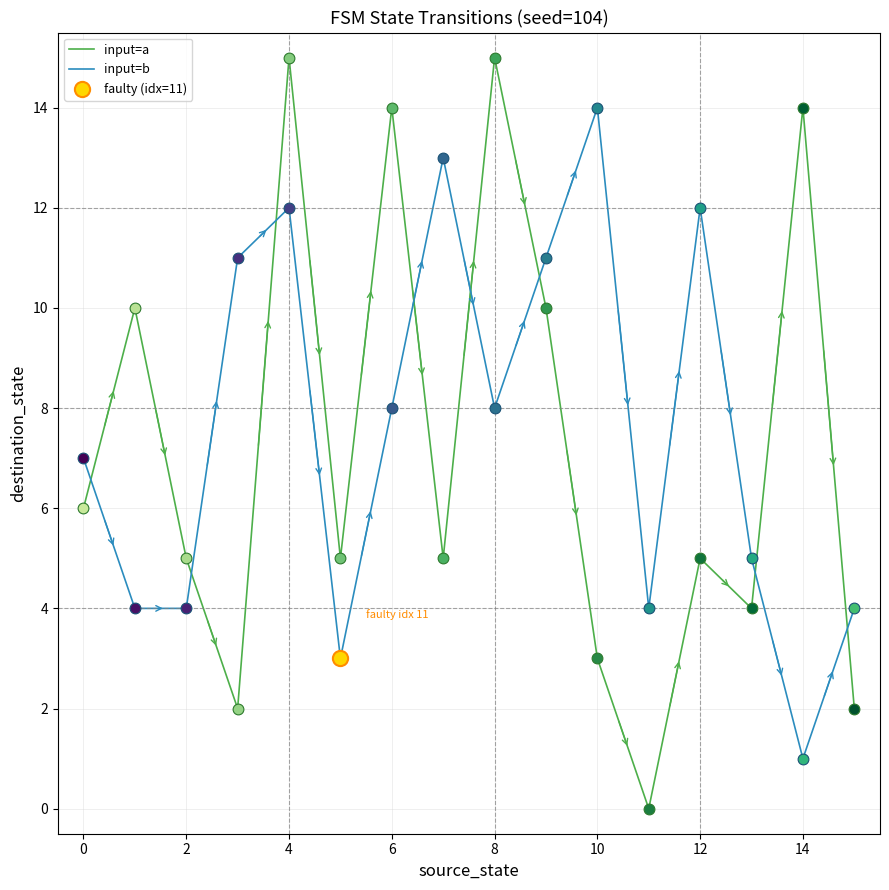

Which series has the widest spread of values?

input=a